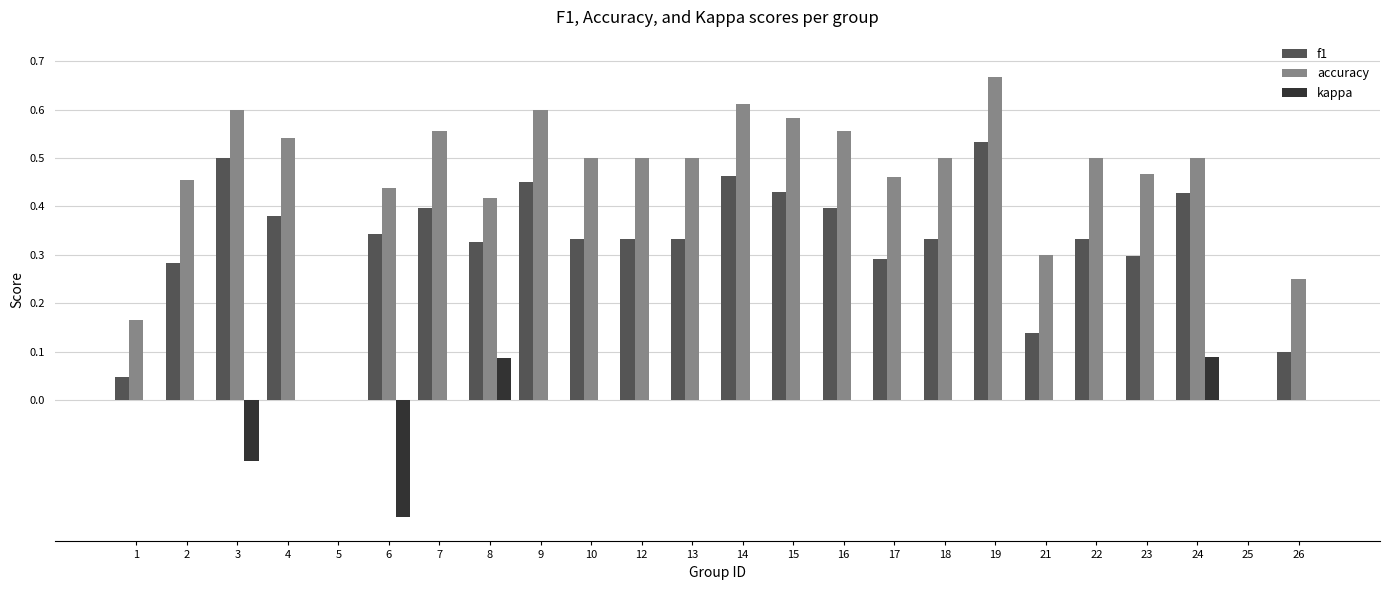

How many kappa values are between 0 and 1?

22